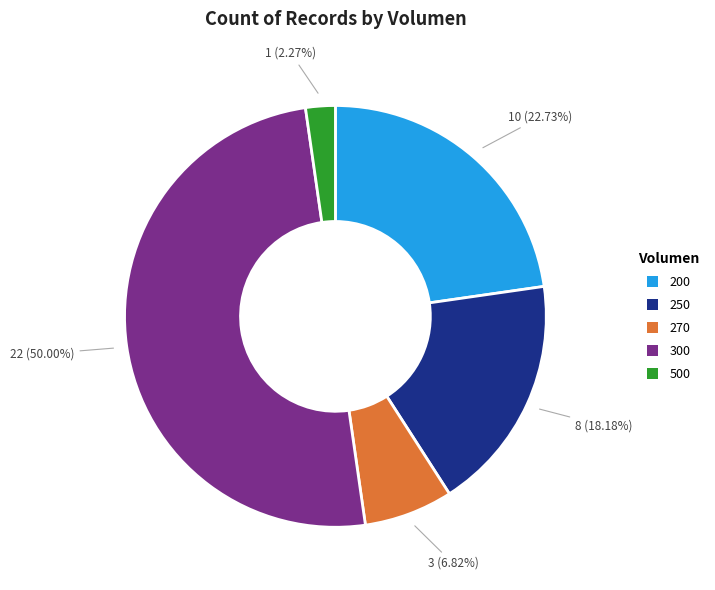

Which slice is the largest?

300